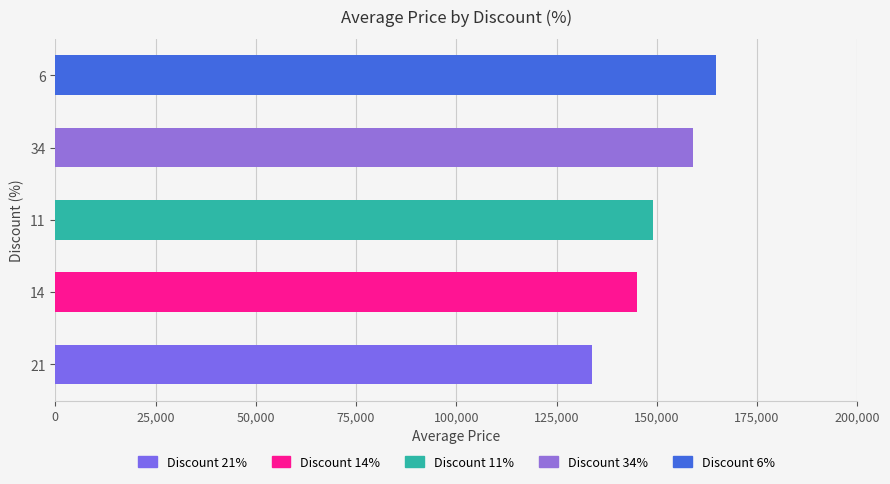

Reading bottom to top, transcribe all the data shown in this chart.

21=133900	14=145000	11=149000	34=159000	6=164800